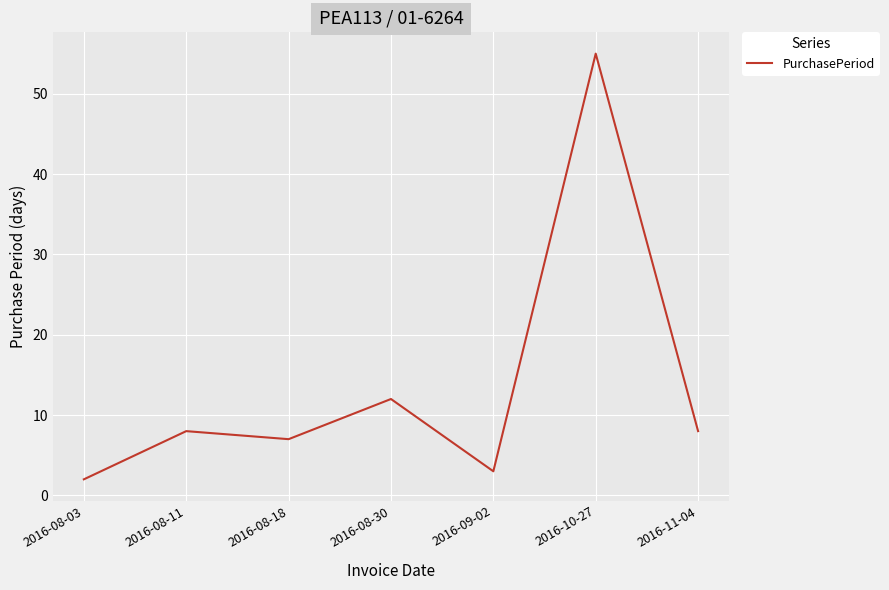

How many lines are shown in the chart?

1